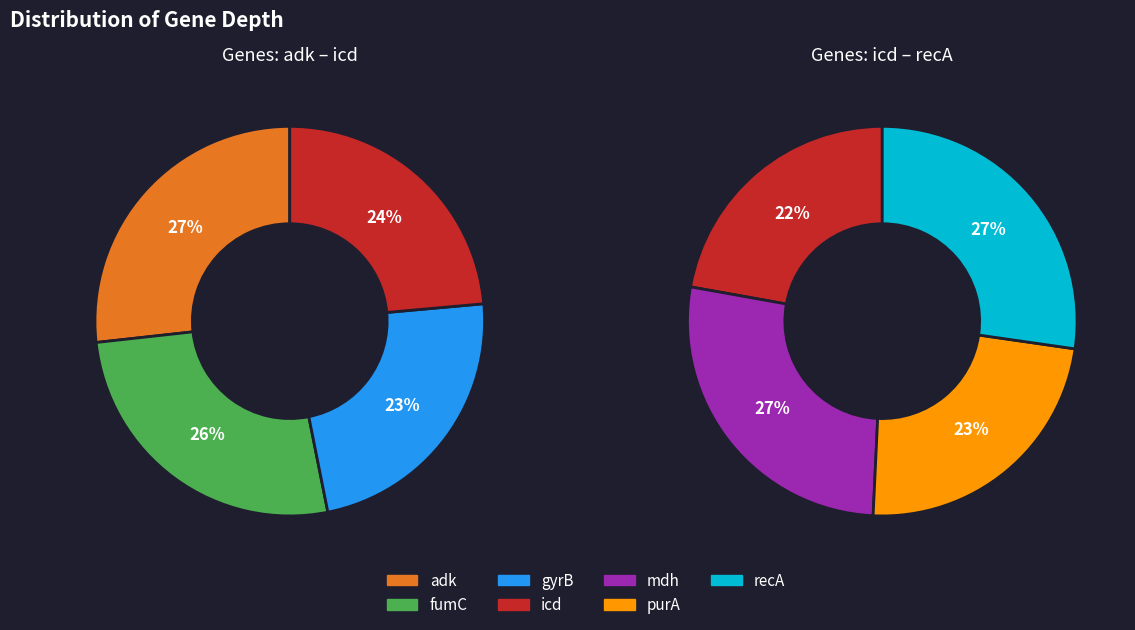

Count the number of slices in the pie.

7